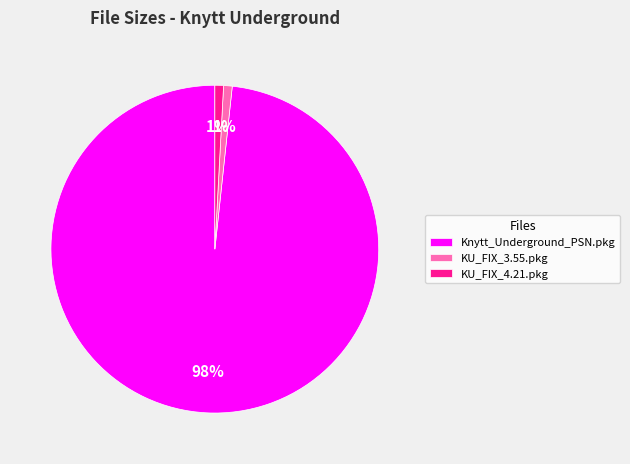

To the nearest percent, what percentage of the pie is KU_FIX_4.21.pkg?

1%